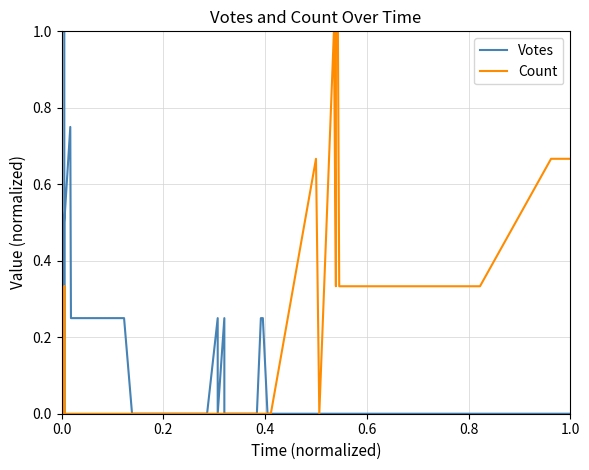

True or false: Count and Votes cross at least once.

True